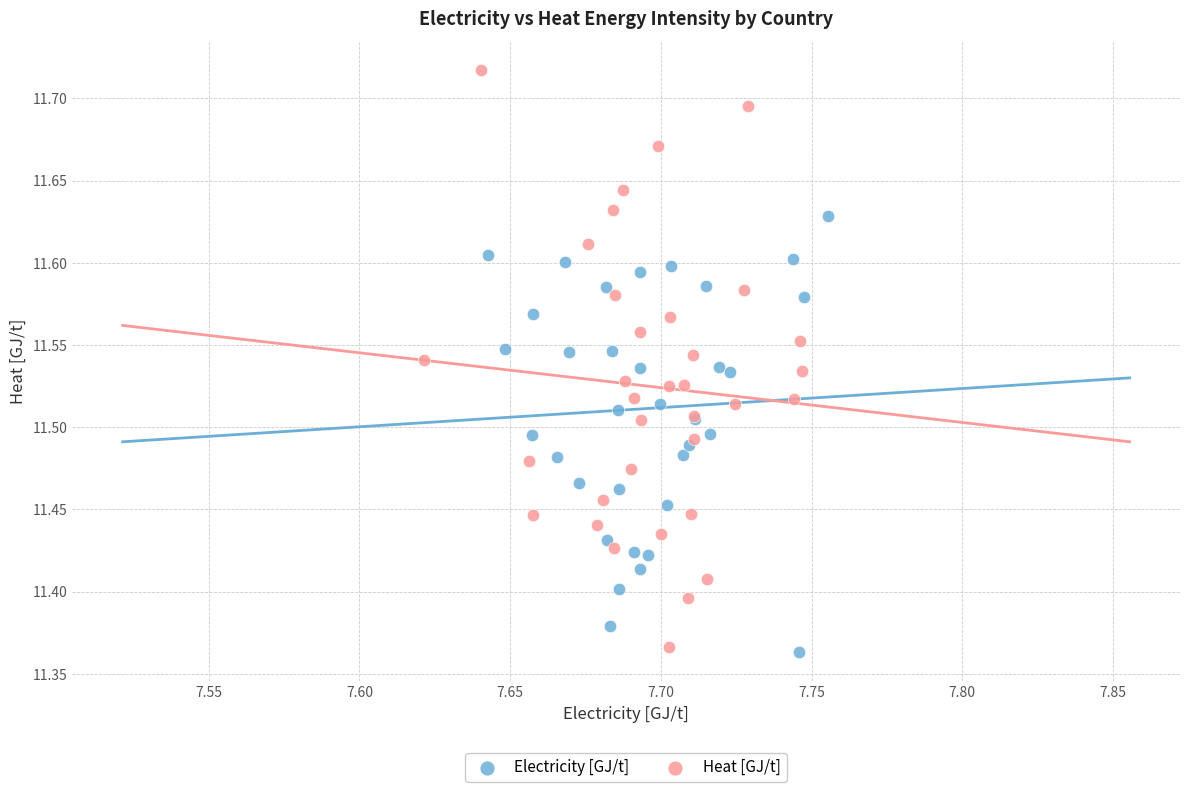

Which series contains the lowest Y value?

Electricity [GJ/t]